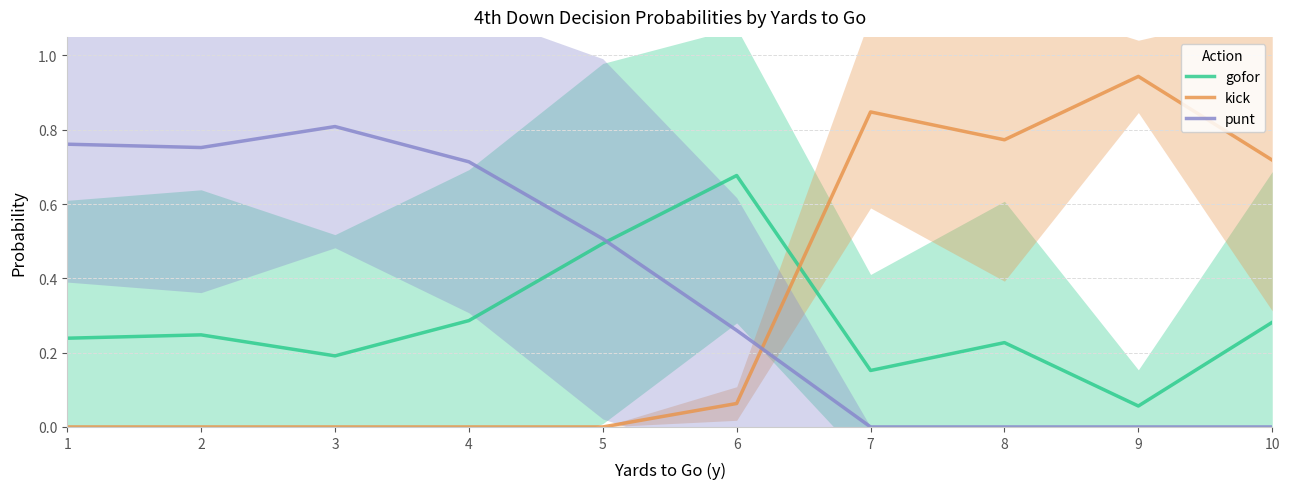

How many interior local valleys does the kick series have?

1